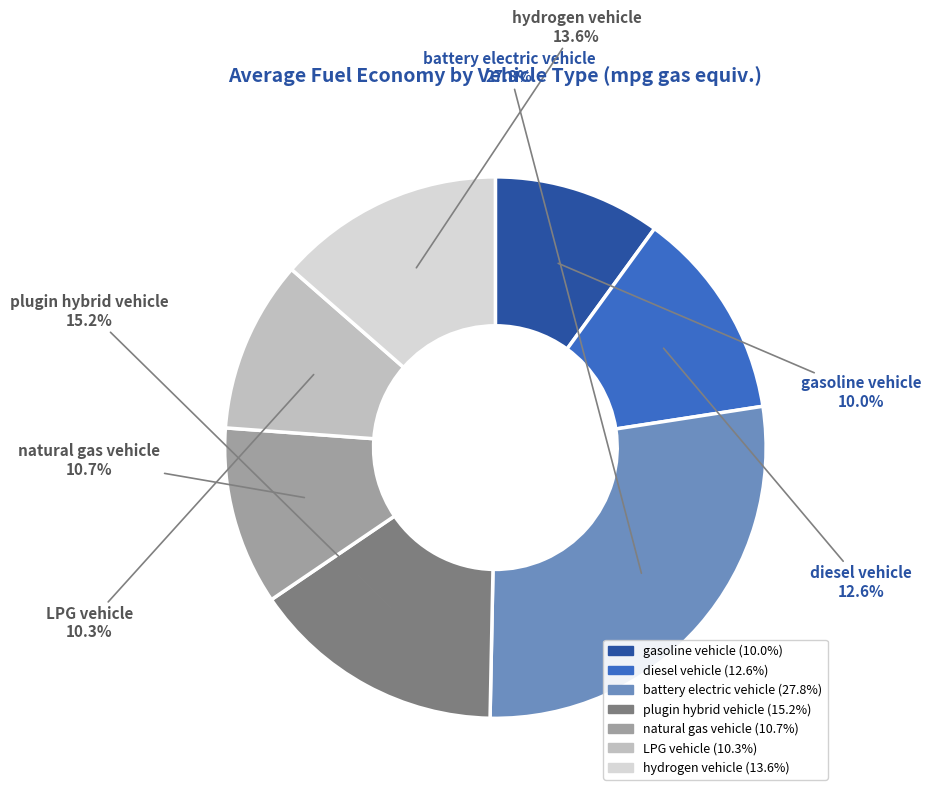

True or false: natural gas vehicle accounts for 5% of the total.

False